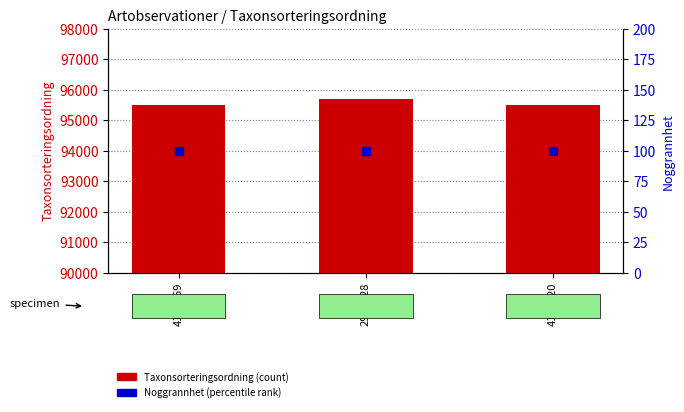

What is the total value across all series at 4196020?

95618